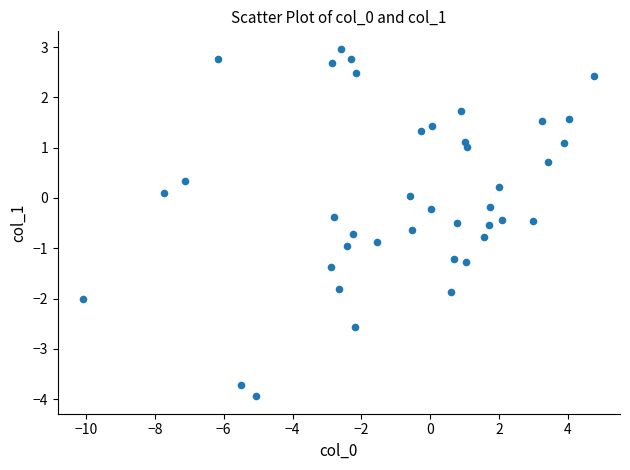

What is the range of Y values (max minus min)?

6.9